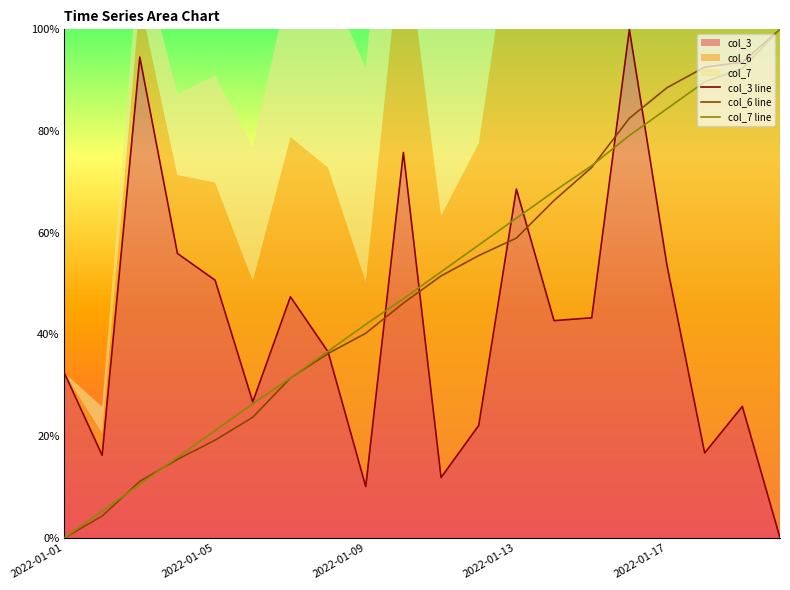

What are all the series names shown in the legend?

col_3, col_6, col_7